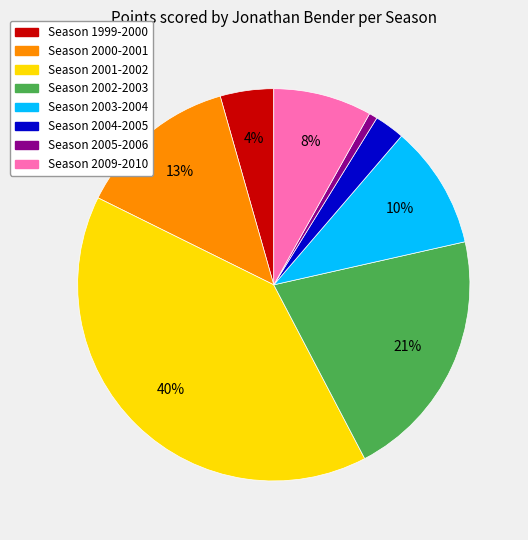

Is there a majority slice in this chart?

No